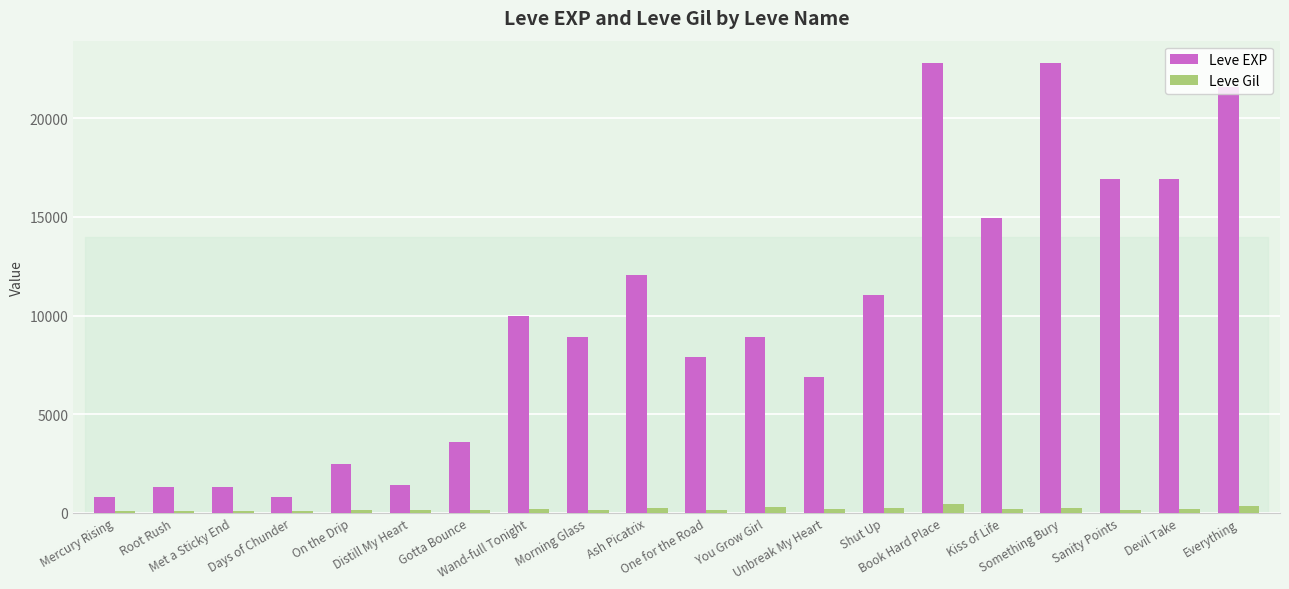

What is the total value across all series at Root Rush?

1444